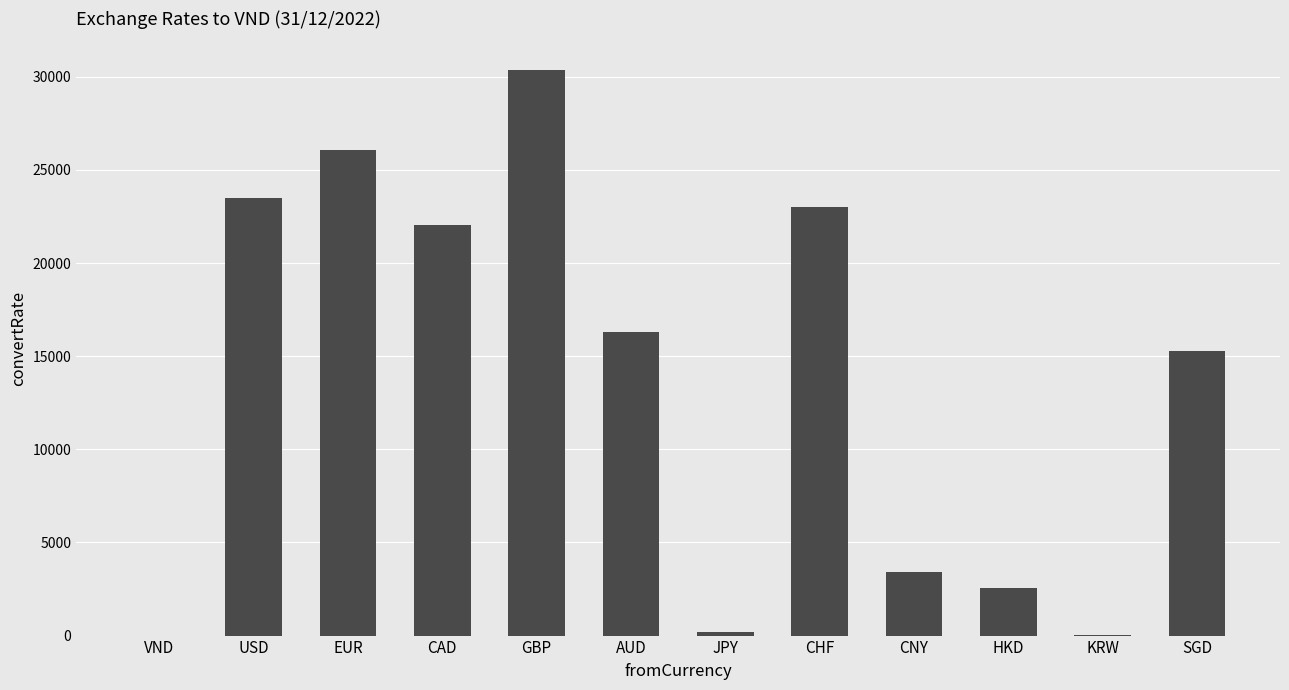

Which has a higher value, CNY or SGD?

SGD